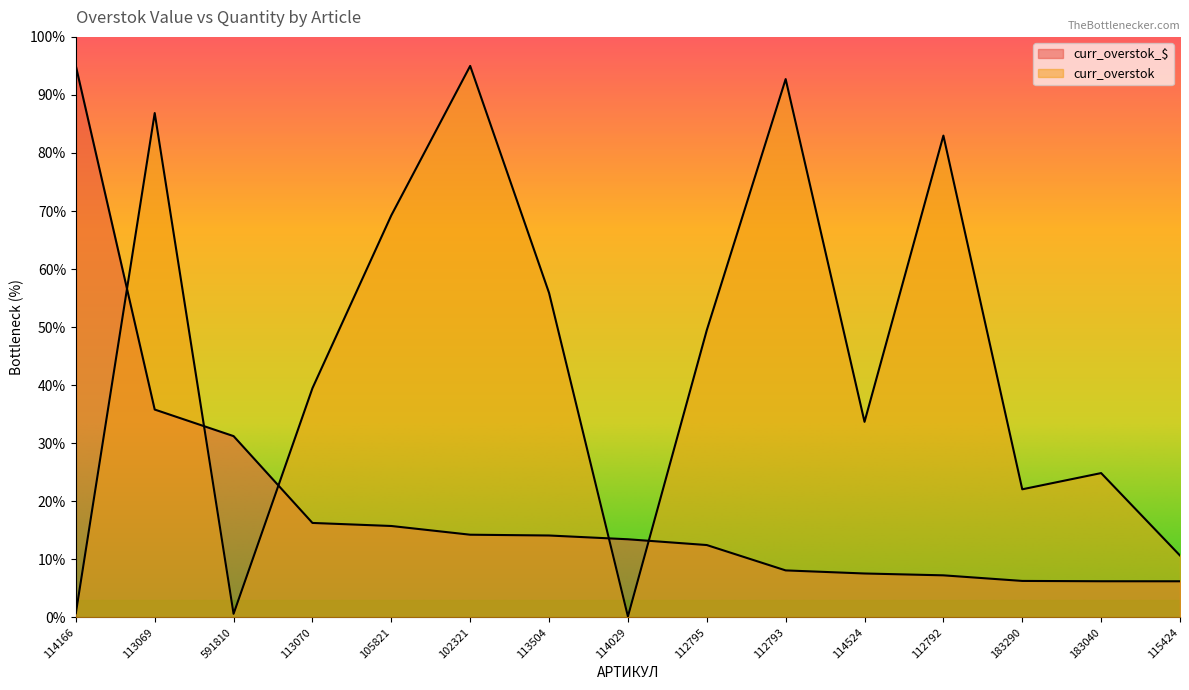

What is the difference between the maximum and minimum values in the curr_overstok_$ series?

88.8